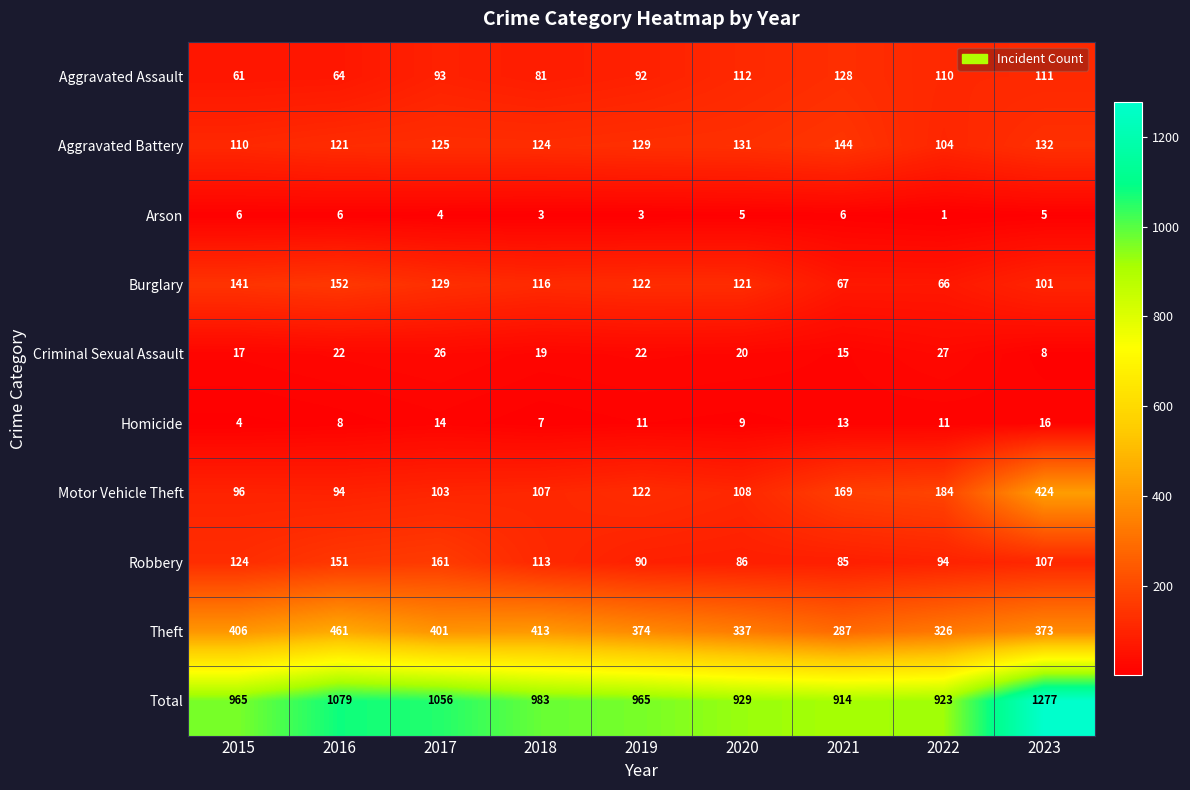

Which series has the largest total across all categories?

Total